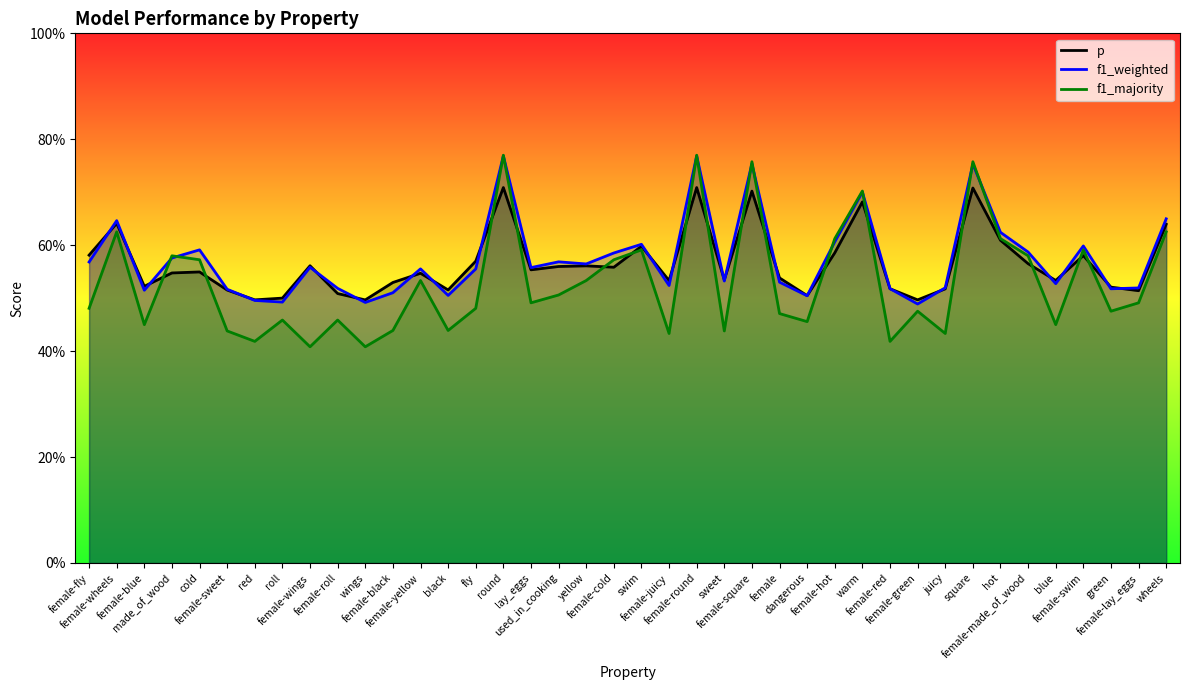

How many lines are shown in the chart?

3